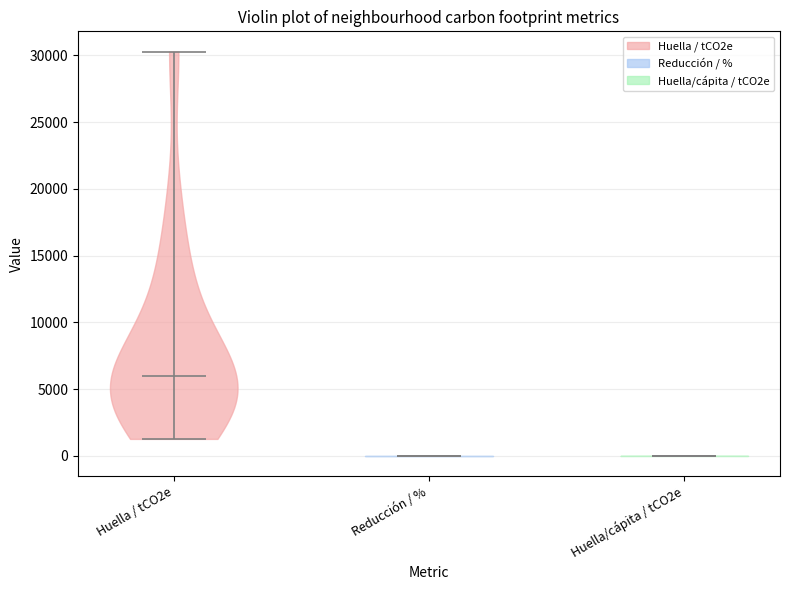

What is the lowest point the violin for Huella/cápita / tCO2e reaches on the y-axis? The values are not printed on the chart, so give them approximately, as read against the axis.

0